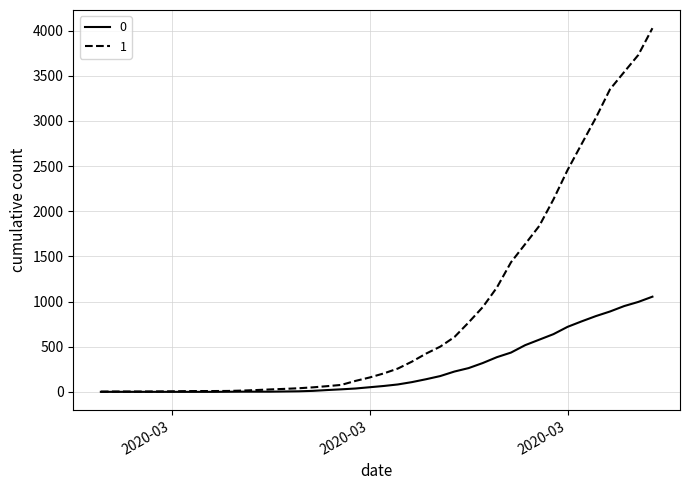

What is the maximum value shown in the chart?

4028